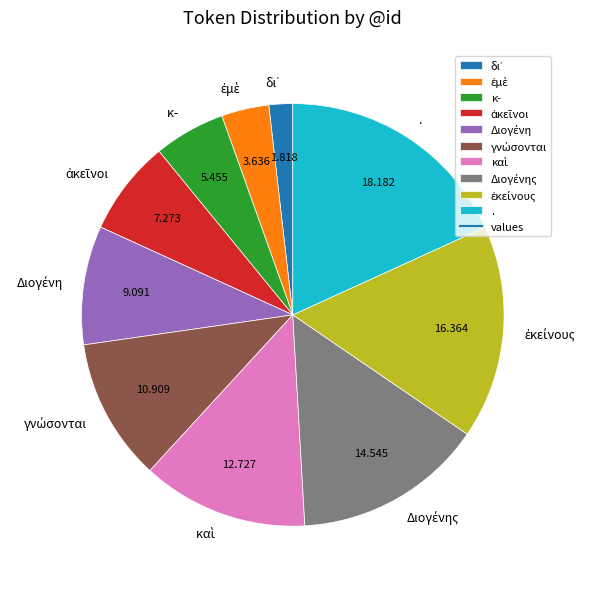

Which has a higher value, . or κ-?

.